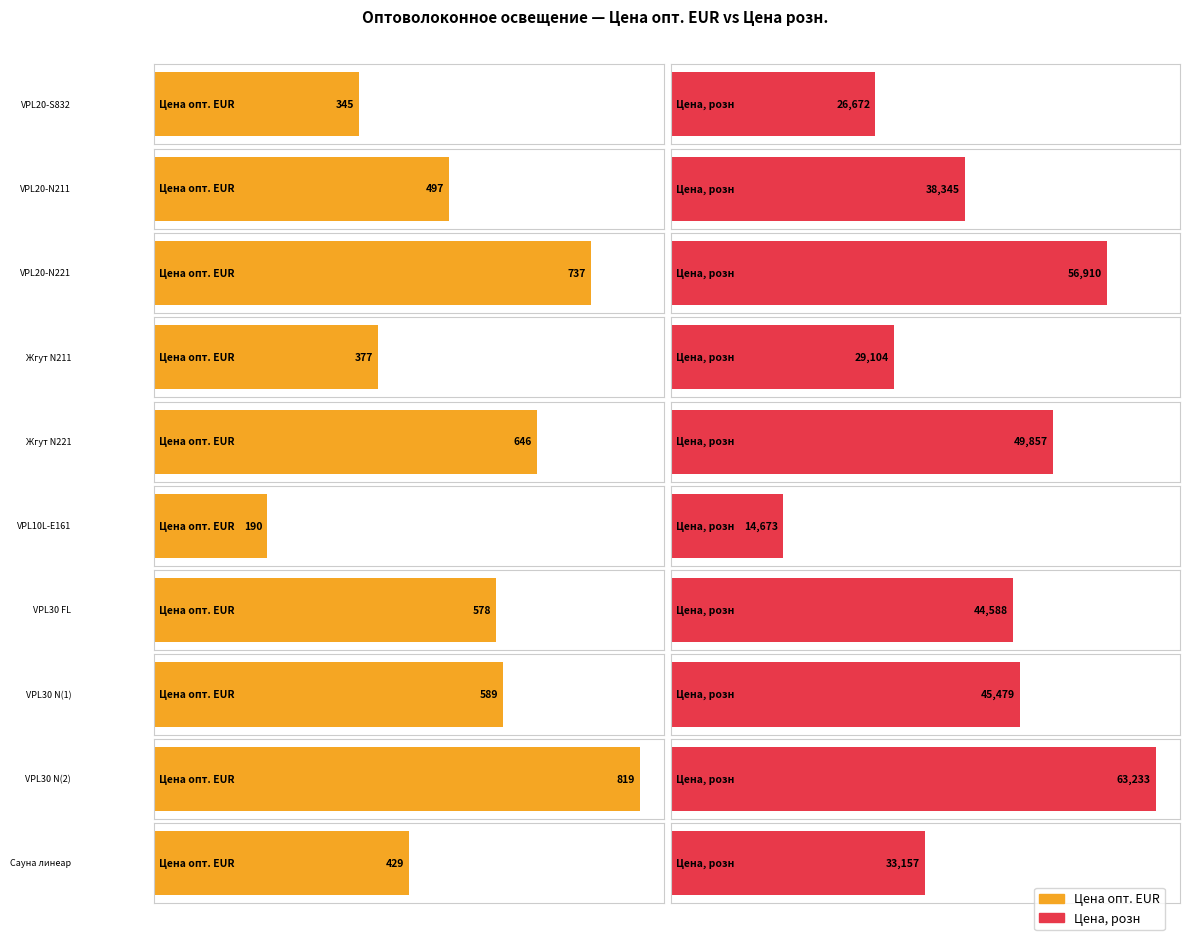

What is the approximate value of Цена at Жгут N211?

29150.0